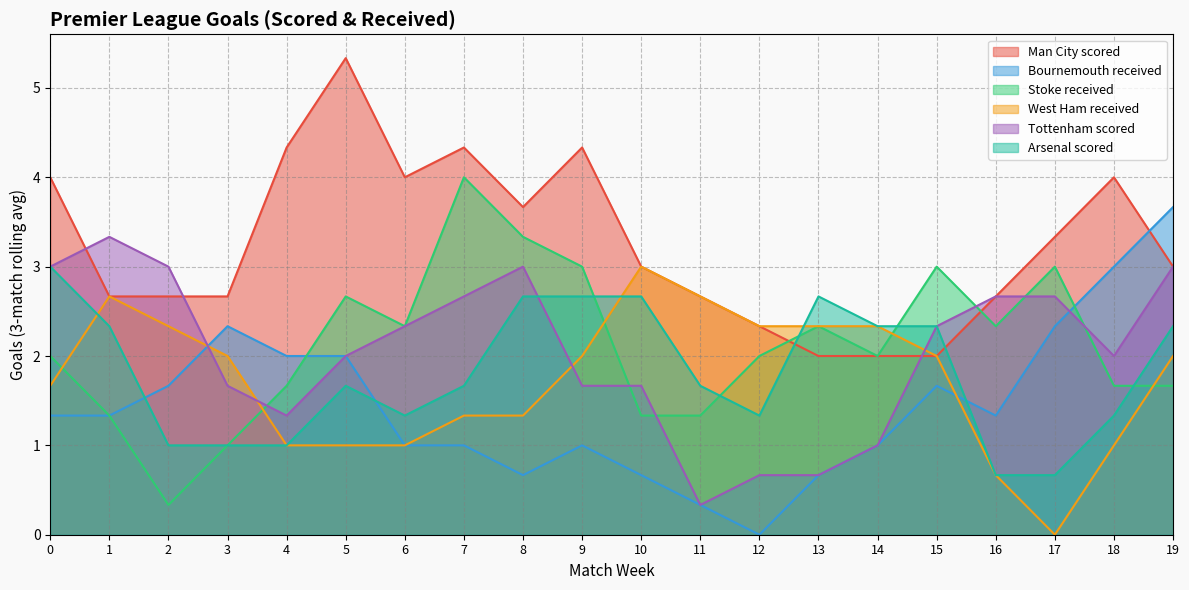

What are all the series names shown in the legend?

Man City scored, Bournemouth received, Stoke received, West Ham received, Tottenham scored, Arsenal scored